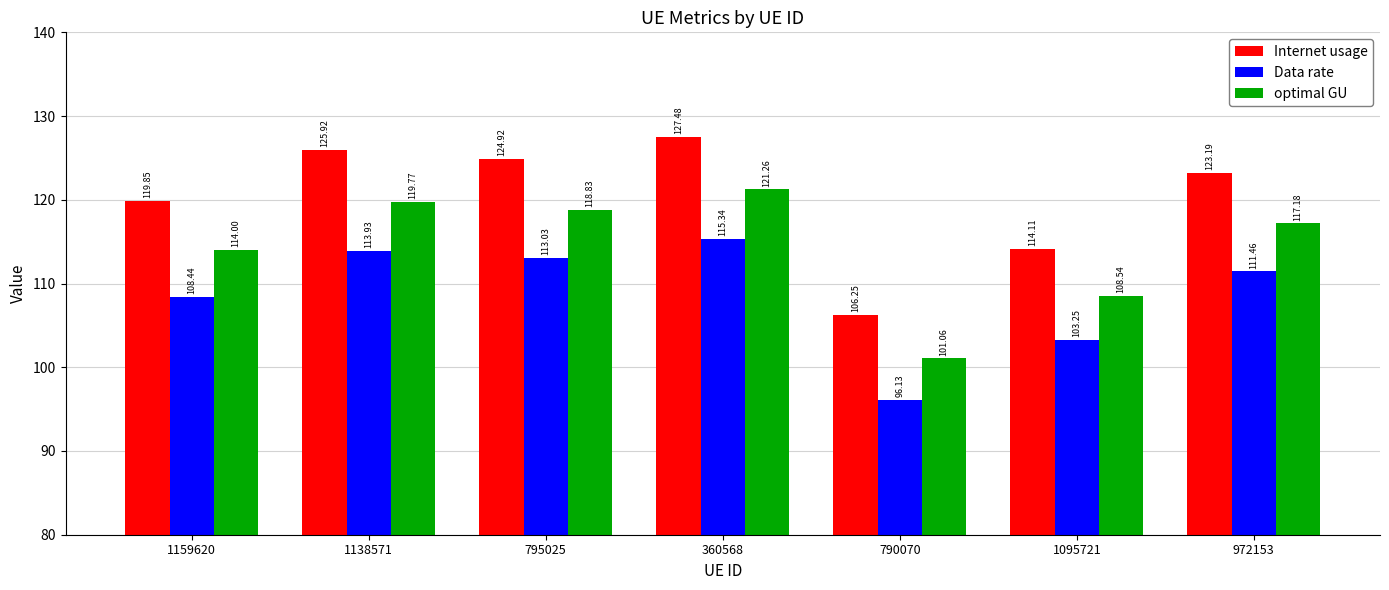

What is the difference between the highest and lowest values at 972153?

11.7